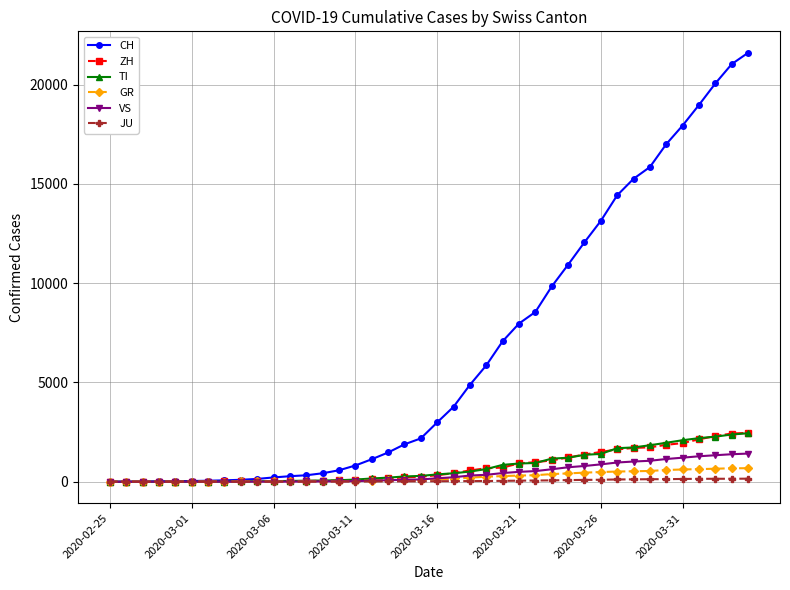

What is the highest value of the ZH series?

2461